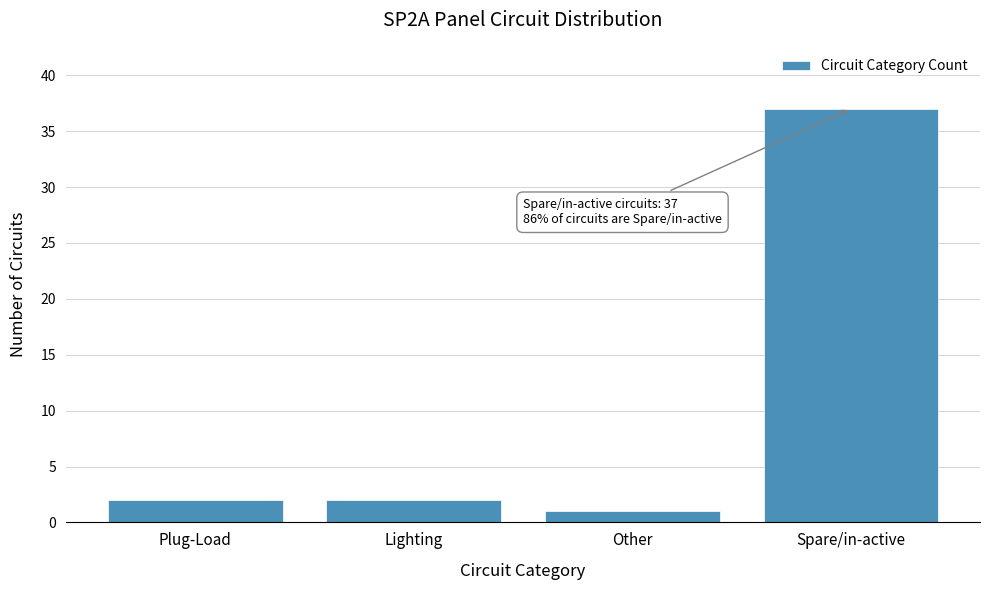

Reading left to right, extract all data points from this chart.

2	2	1	37